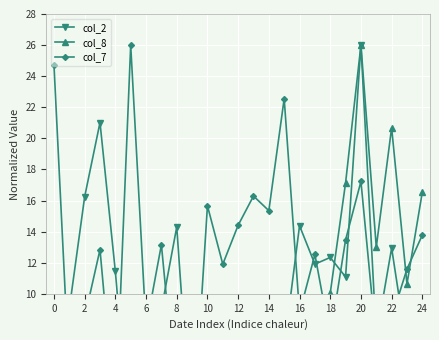

What is the value of the col_2 point at the 9th from the left?

14.3